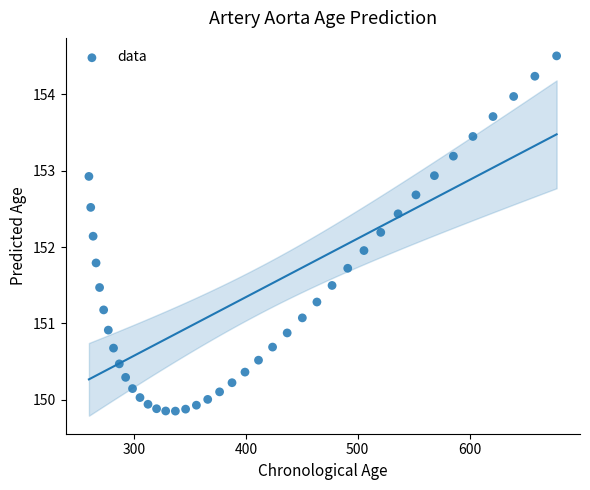

What is the range of Y values (max minus min)?

4.6